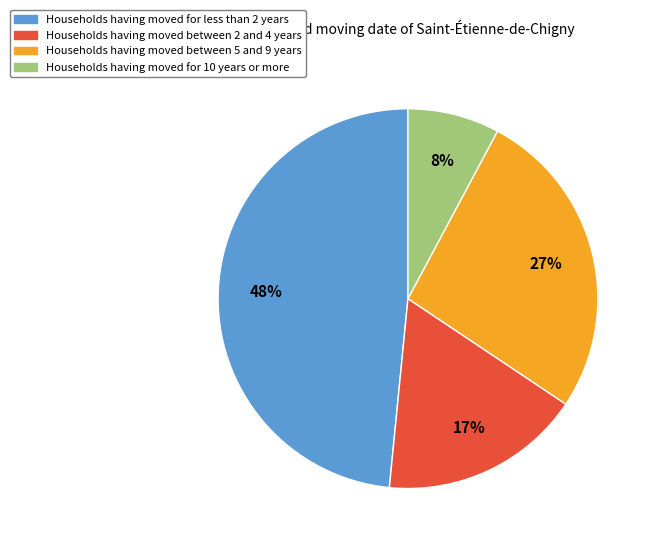

Is there any slice that represents more than half of the pie?

No